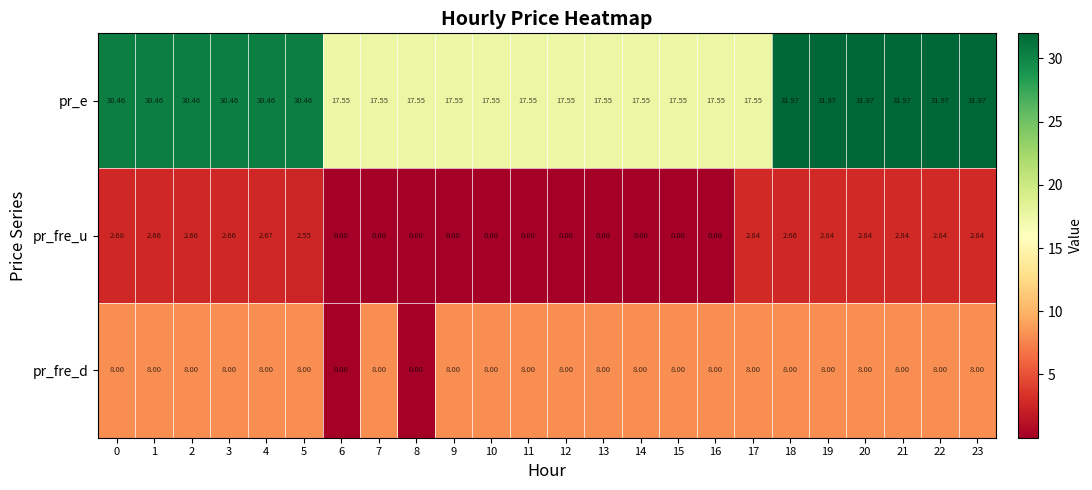

Rank the series by their average value, from lowest to highest.

pr_fre_u, pr_fre_d, pr_e